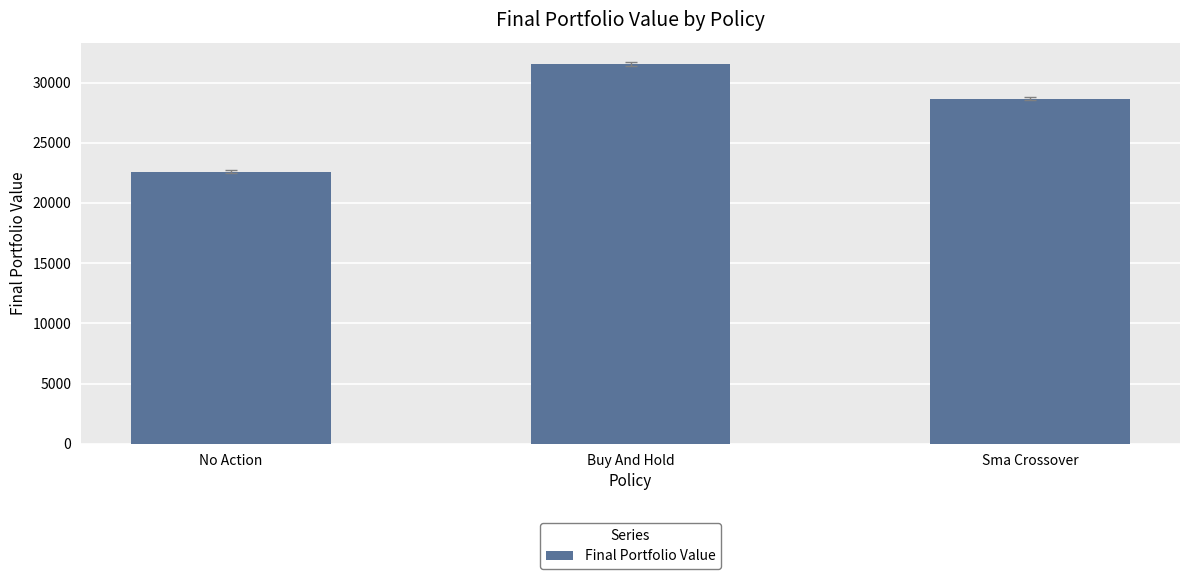

What is the difference between the values at Buy And Hold and Sma Crossover?

2899.4